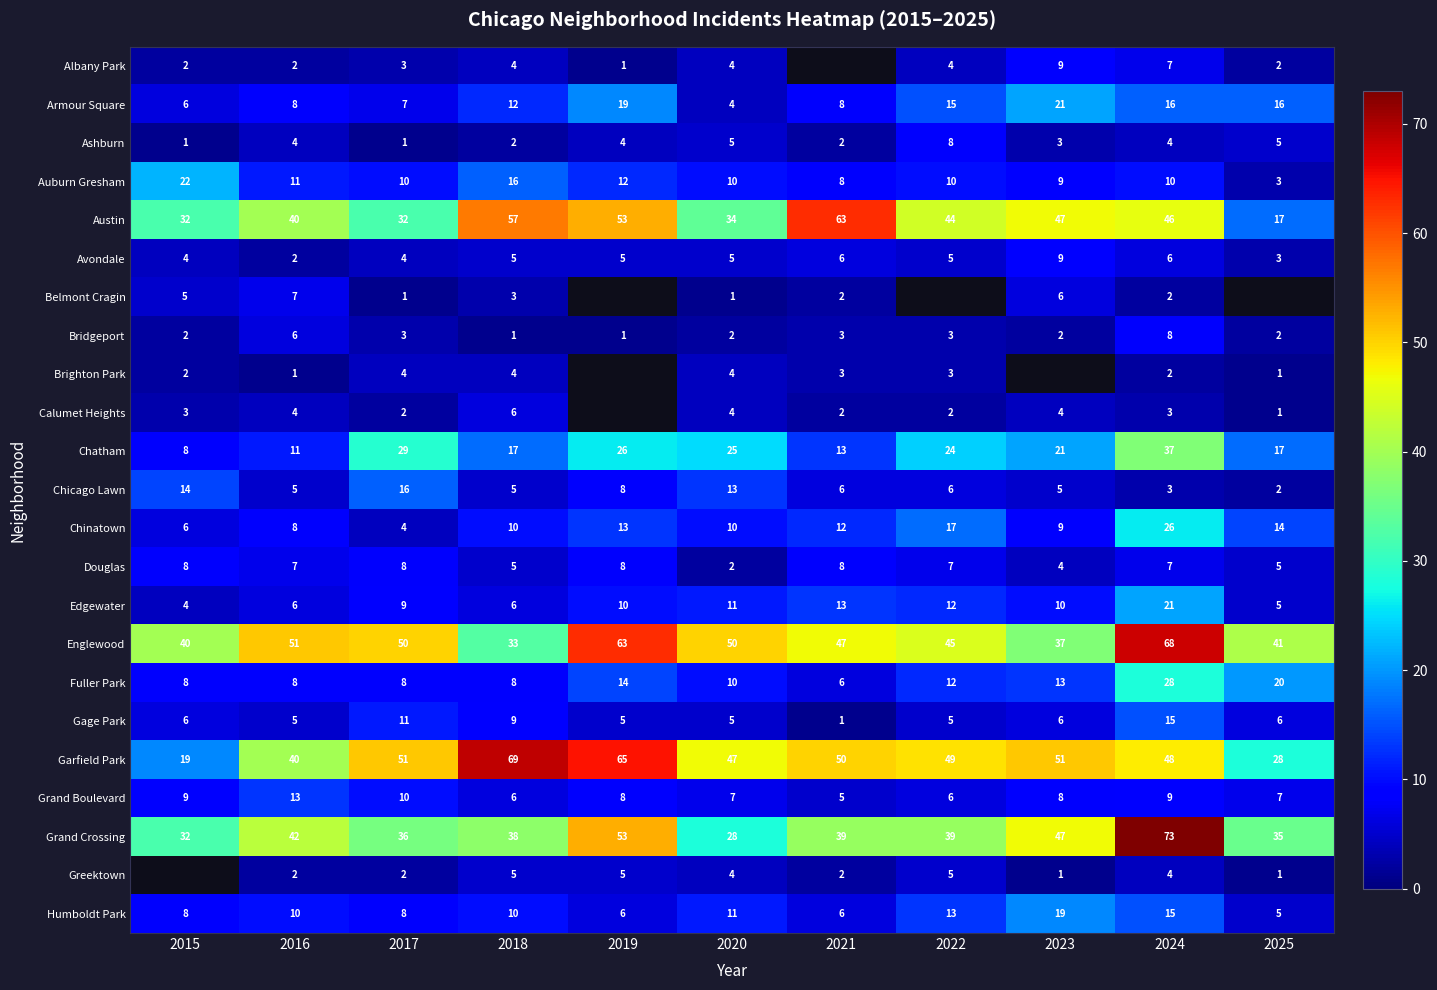

How many values in the Auburn Gresham series are below 10?

3